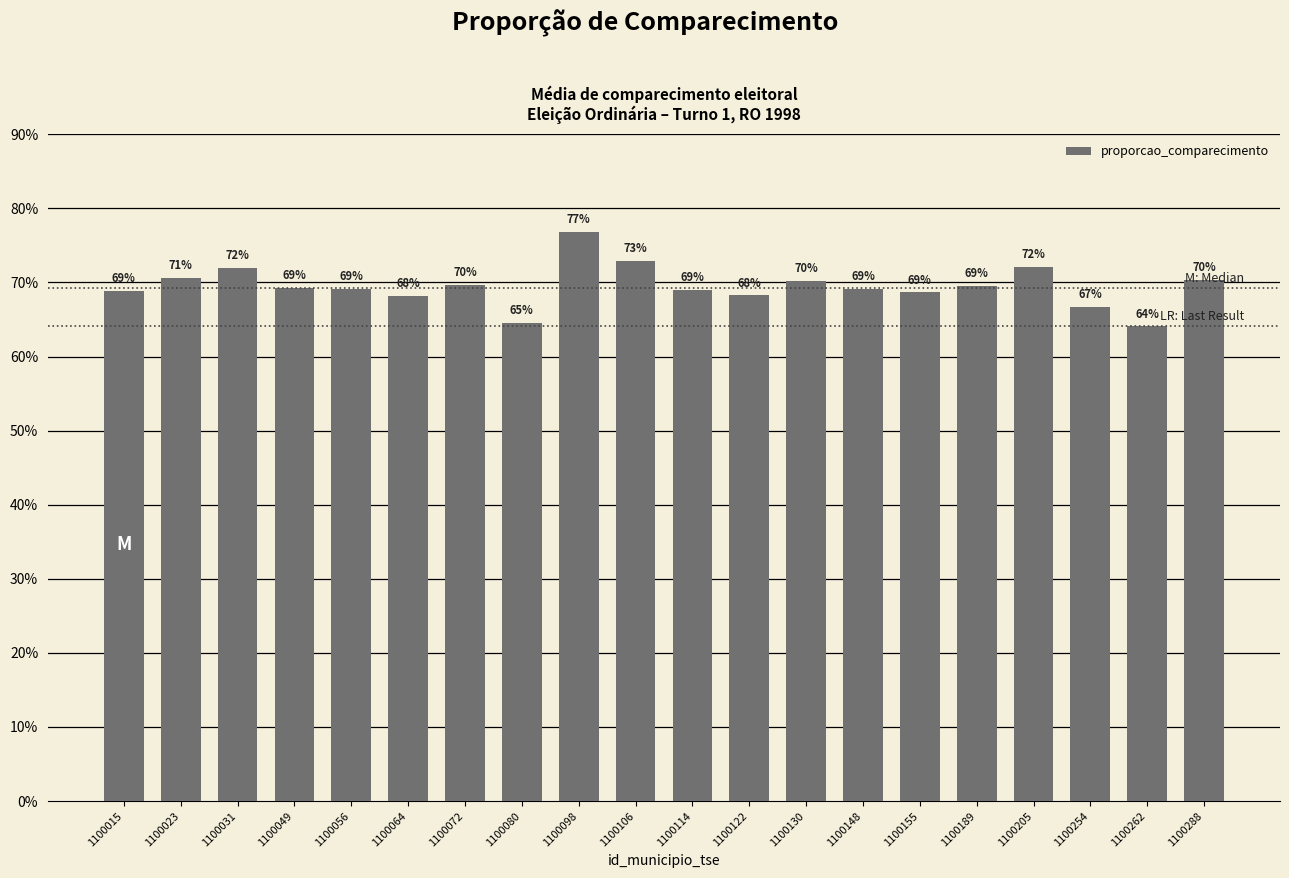

What is the greatest value displayed?

76.8